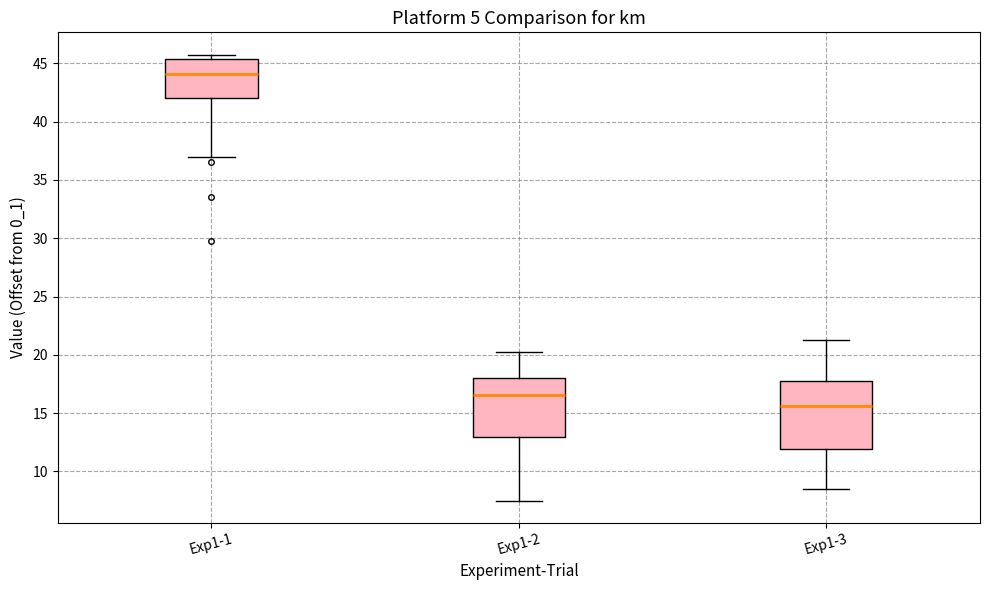

Which box's median line is the highest?

Exp1-1